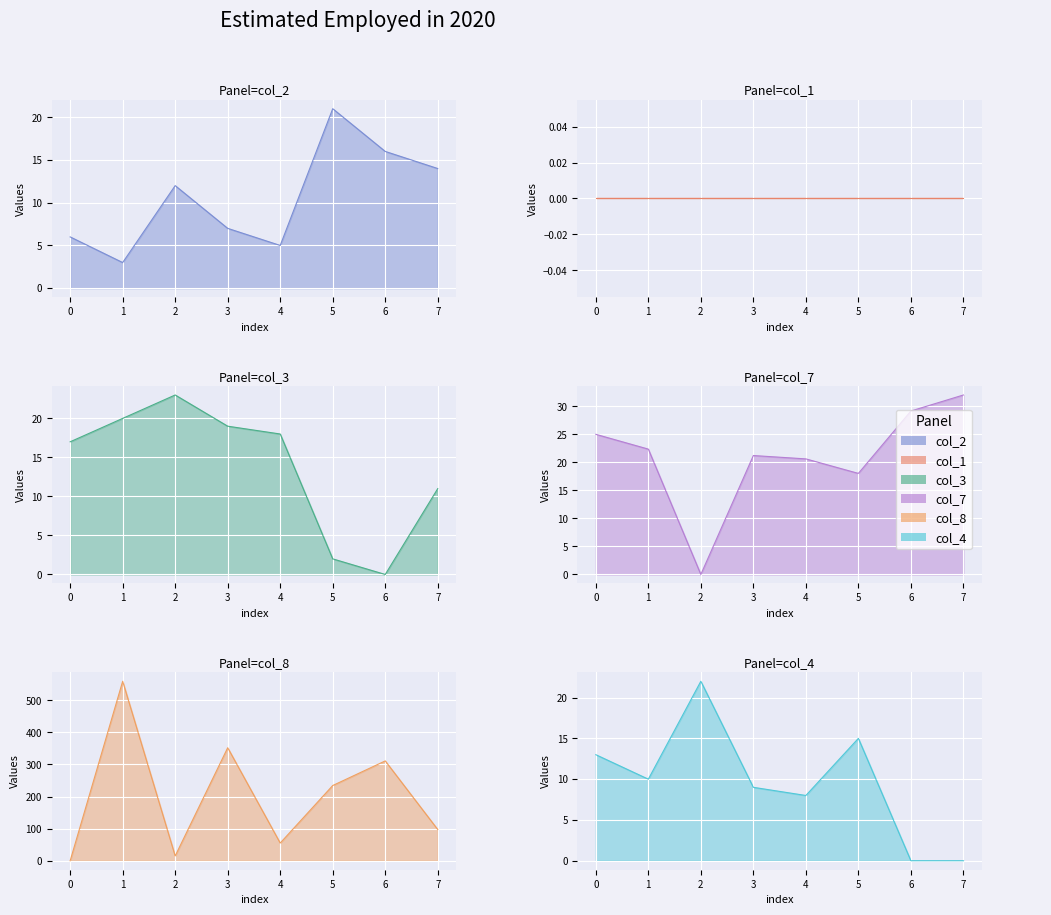

How many intersections are there between col_2 and col_7?

4